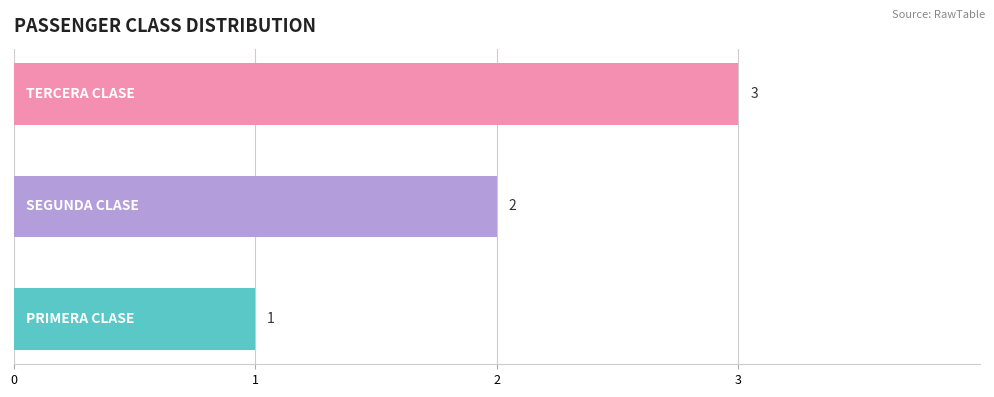

How many categories are shown in the chart?

3